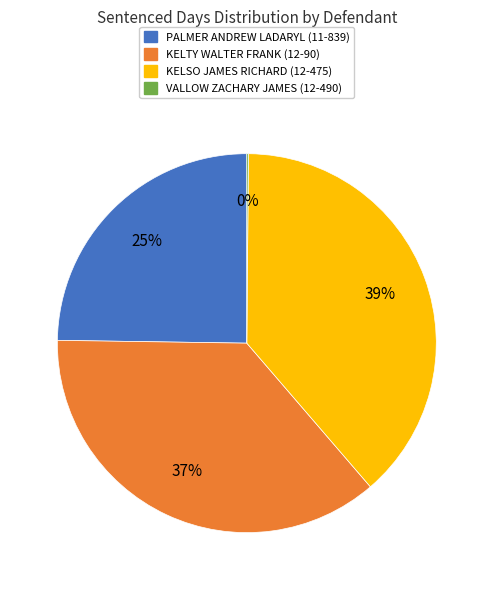

Which category has the biggest portion of the pie?

KELSO JAMES RICHARD